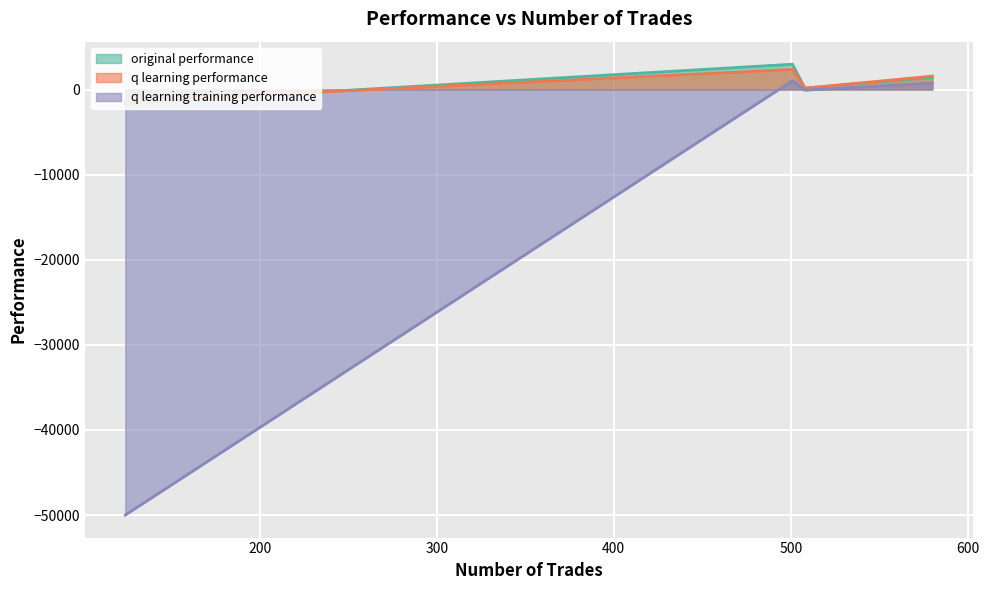

After their last crossing, which series has the higher values: original performance or q learning performance?

q learning performance